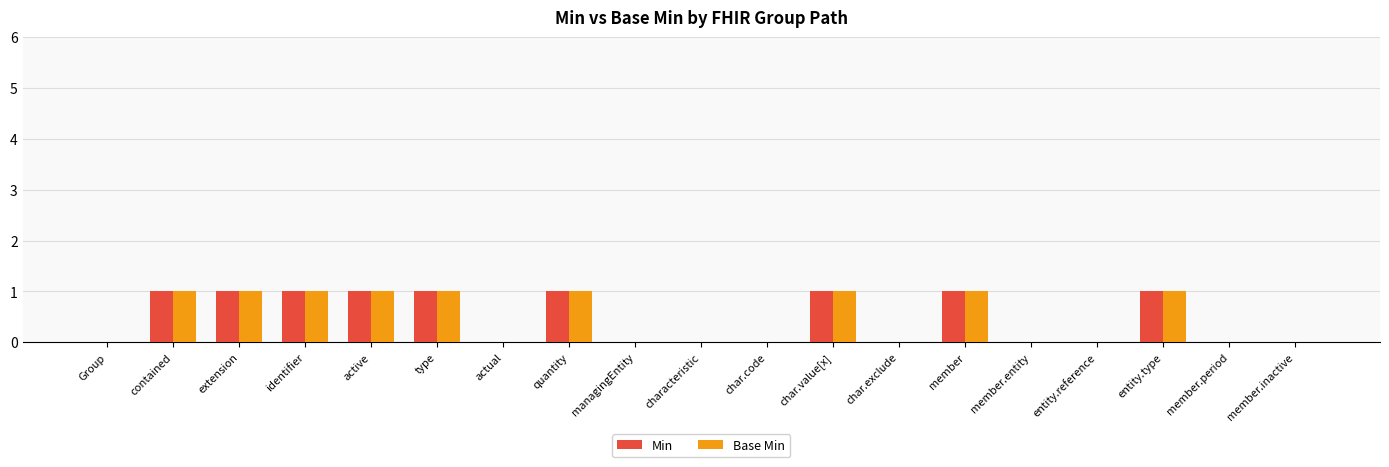

Reading left to right, transcribe all the data shown in this chart.

Min: Group=0	contained=1	extension=1	identifier=1	active=1	type=1	actual=0	quantity=1	managingEntity=0	characteristic=0	char.code=0	char.value[x]=1	char.exclude=0	member=1	member.entity=0	entity.reference=0	entity.type=1	member.period=0	member.inactive=0
Base Min: Group=0	contained=1	extension=1	identifier=1	active=1	type=1	actual=0	quantity=1	managingEntity=0	characteristic=0	char.code=0	char.value[x]=1	char.exclude=0	member=1	member.entity=0	entity.reference=0	entity.type=1	member.period=0	member.inactive=0